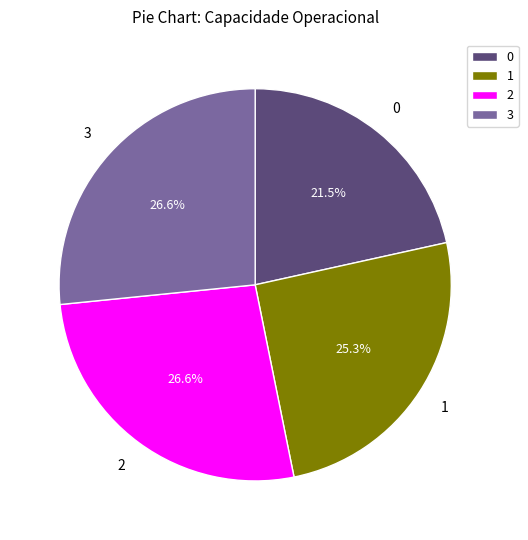

Does 2 account for over 50% of the chart?

No